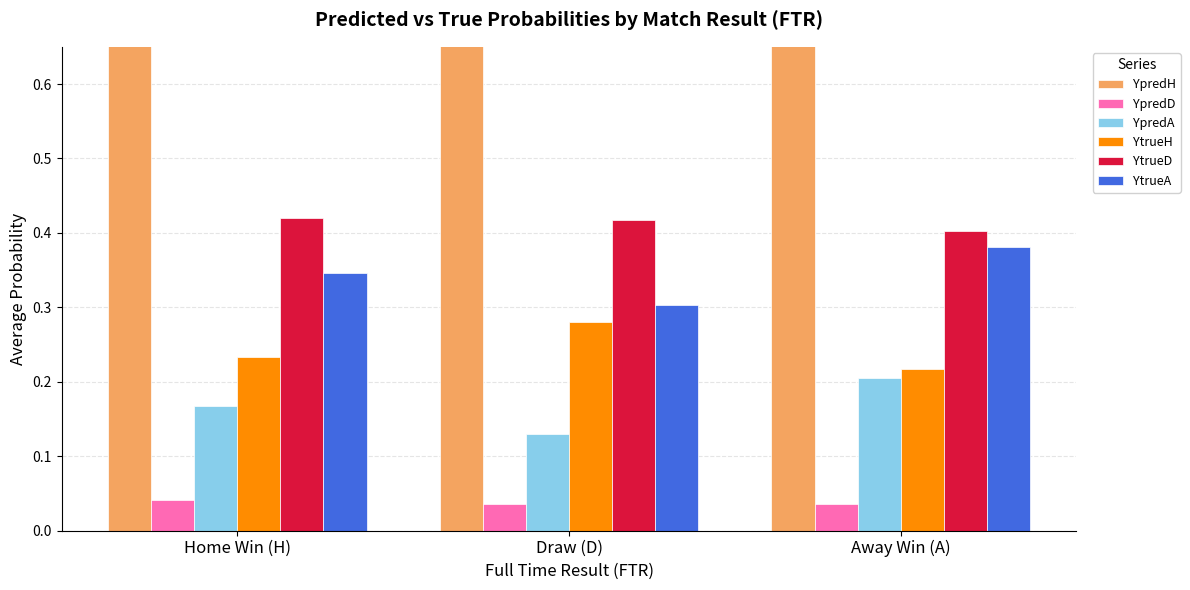

What is the label of the 3rd bar from the left?

Away Win (A)